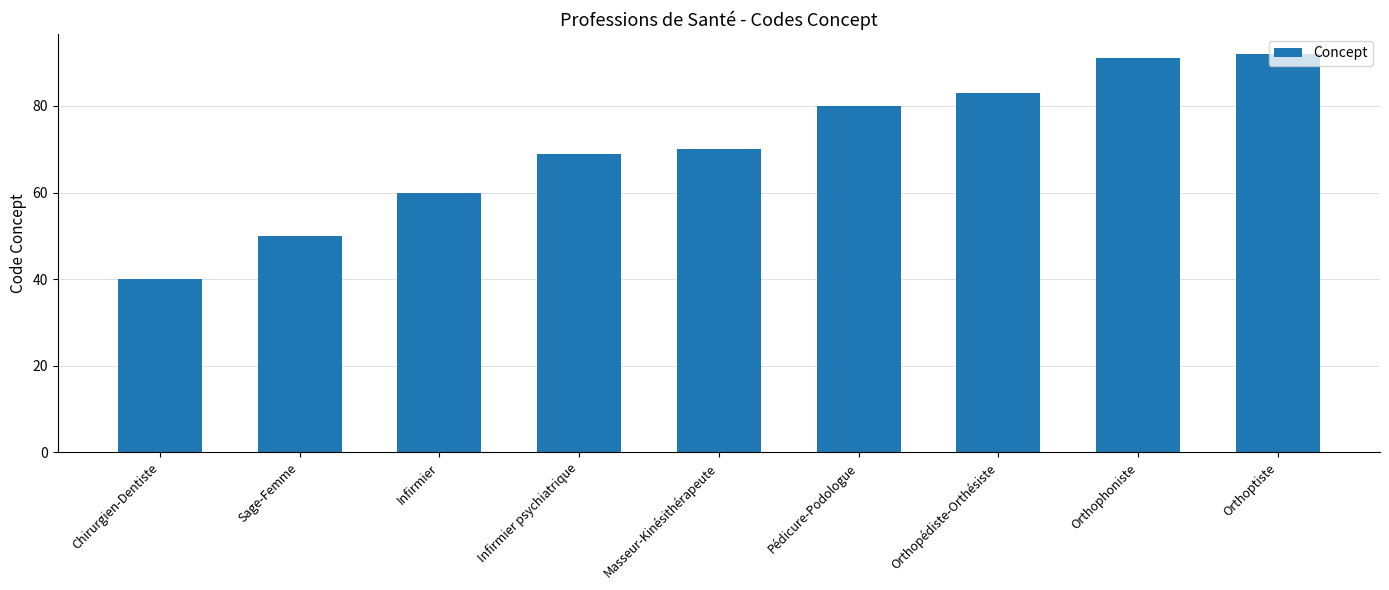

Rank the categories by value from lowest to highest.

Chirurgien-Dentiste, Sage-Femme, Infirmier, Infirmier psychiatrique, Masseur-Kinésithérapeute, Pédicure-Podologue, Orthopédiste-Orthésiste, Orthophoniste, Orthoptiste